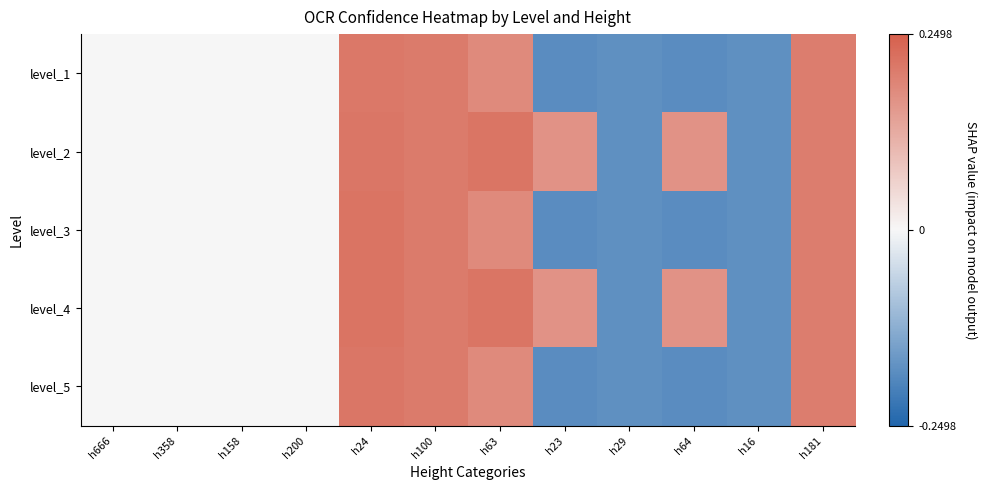

Reading left to right, extract all data points from this chart.

level_1: h666=0.0	h358=0.0	h158=0.0	h200=0.0	h24=0.2	h100=0.2	h63=0.2	h23=-0.2	h29=-0.2	h64=-0.2	h16=-0.2	h181=0.2
level_2: h666=0.0	h358=0.0	h158=0.0	h200=0.0	h24=0.2	h100=0.2	h63=0.2	h23=0.2	h29=-0.2	h64=0.2	h16=-0.2	h181=0.2
level_3: h666=0.0	h358=0.0	h158=0.0	h200=0.0	h24=0.2	h100=0.2	h63=0.2	h23=-0.2	h29=-0.2	h64=-0.2	h16=-0.2	h181=0.2
level_4: h666=0.0	h358=0.0	h158=0.0	h200=0.0	h24=0.2	h100=0.2	h63=0.2	h23=0.2	h29=-0.2	h64=0.2	h16=-0.2	h181=0.2
level_5: h666=0.0	h358=0.0	h158=0.0	h200=0.0	h24=0.2	h100=0.2	h63=0.2	h23=-0.2	h29=-0.2	h64=-0.2	h16=-0.2	h181=0.2